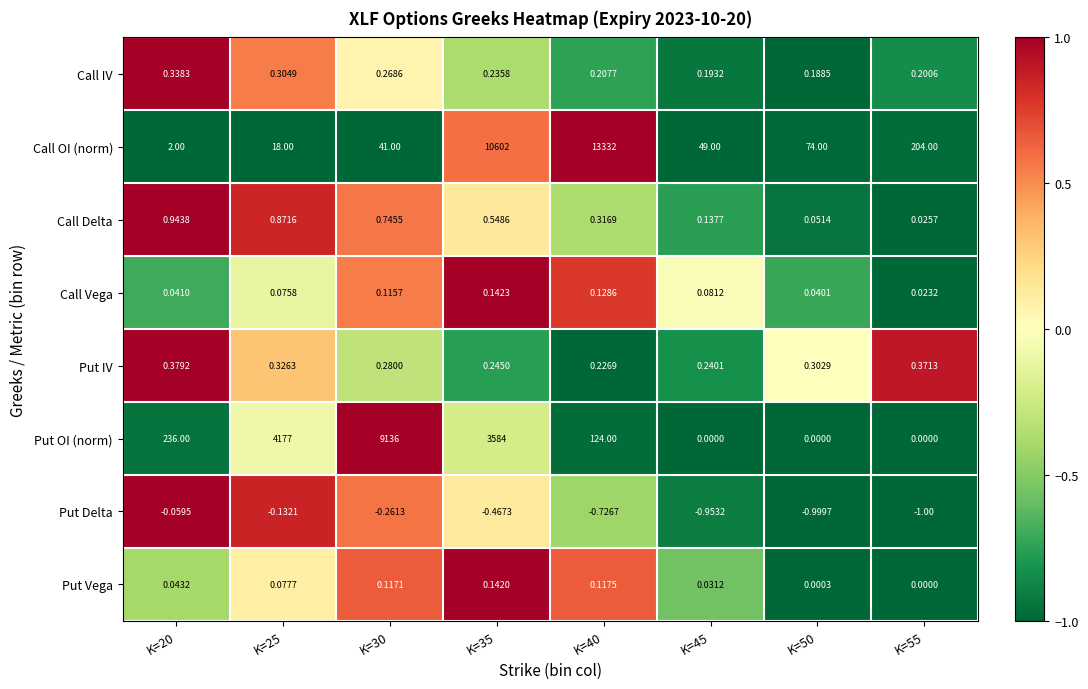

Is the value of Call Vega at K=25 greater than the value of Call Delta at K=25?

No